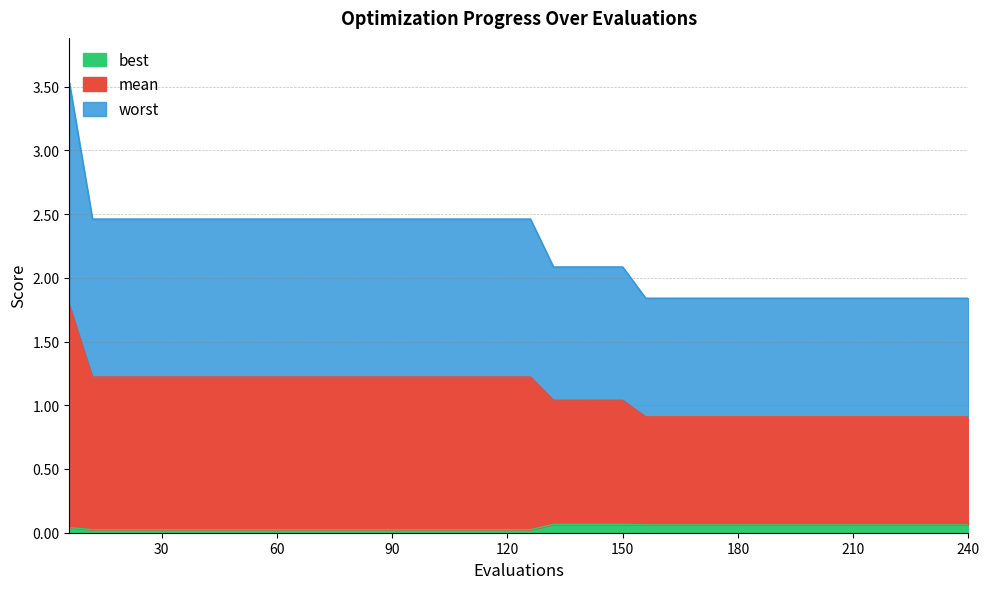

The value of worst at 18 is 2.5. True or false?

True